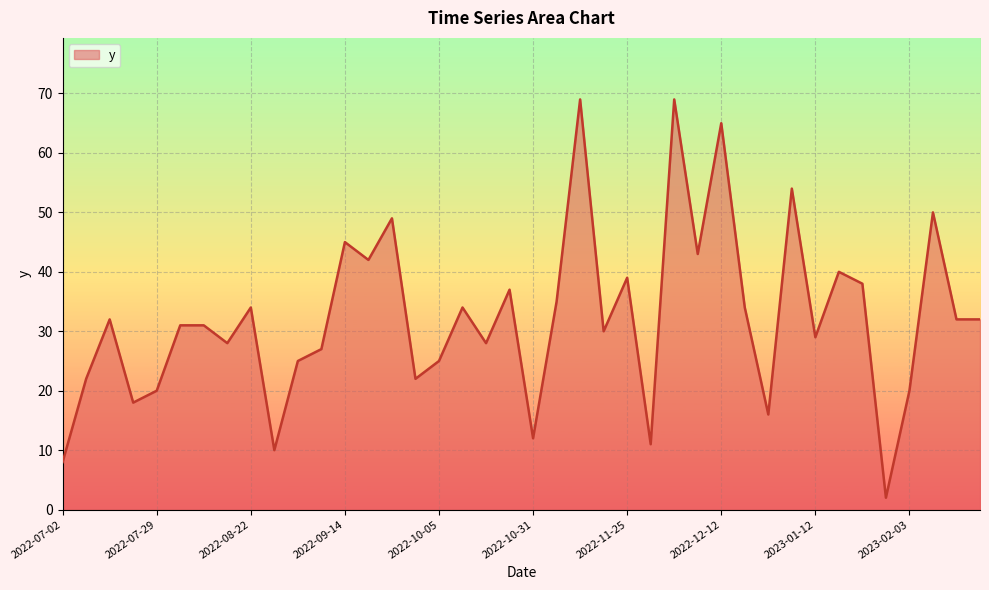

What is the difference between the maximum and minimum values?

67